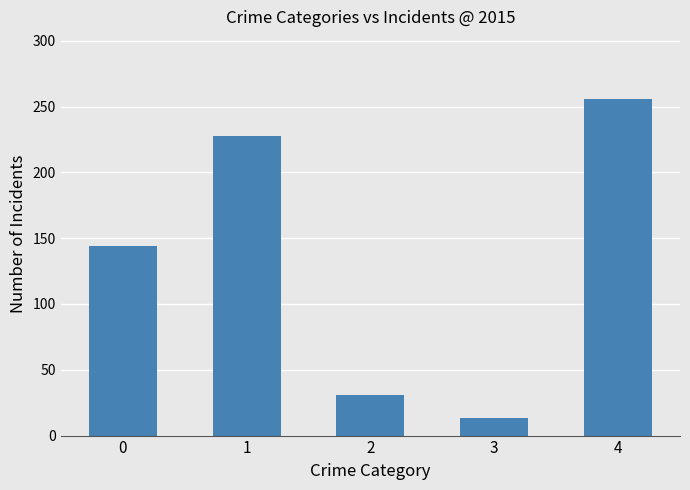

What value does the data have at 2, to the nearest 5?

30